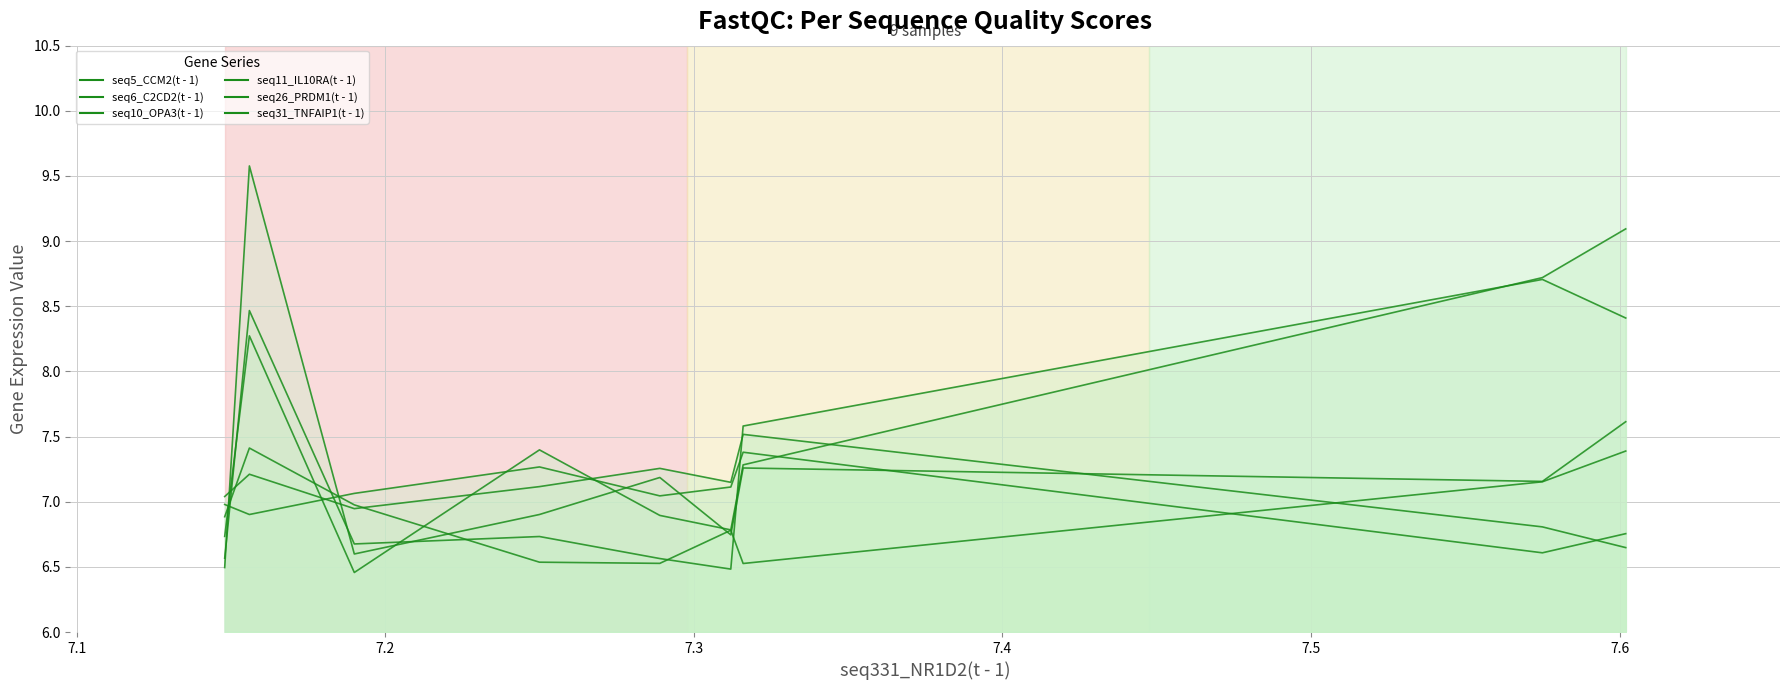

True or false: seq31_TNFAIP1(t - 1) has more than 2 interior local peaks.

True